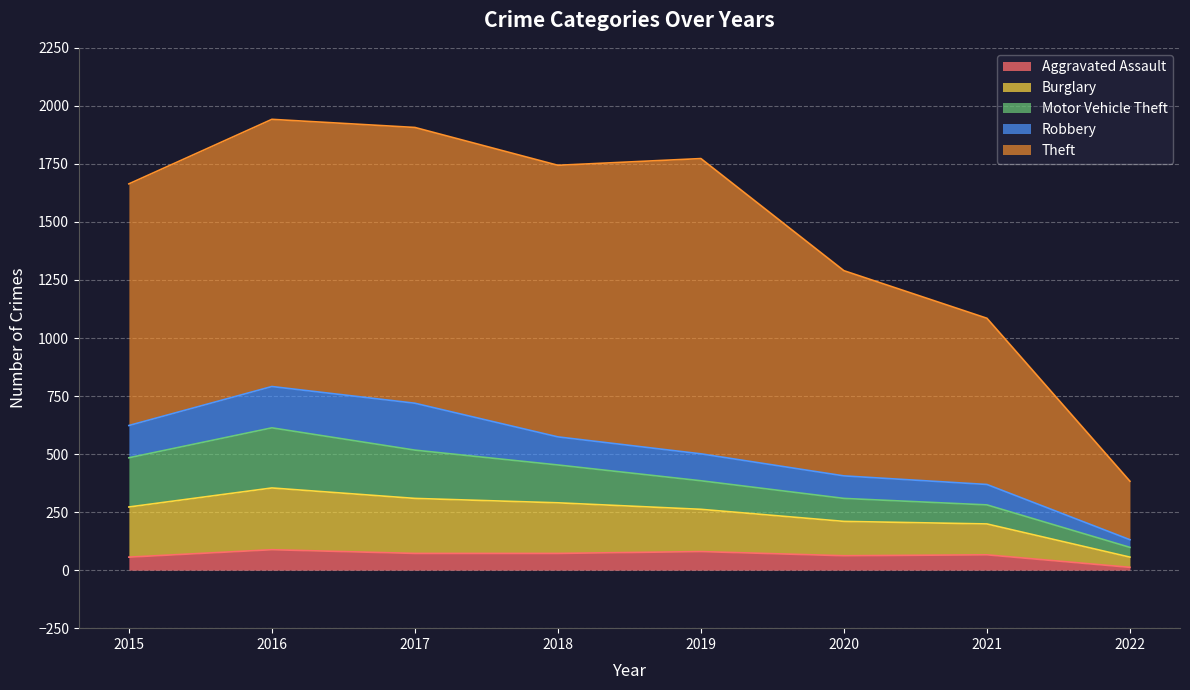

What is the difference between the Theft values at 2018 and 2021?

454